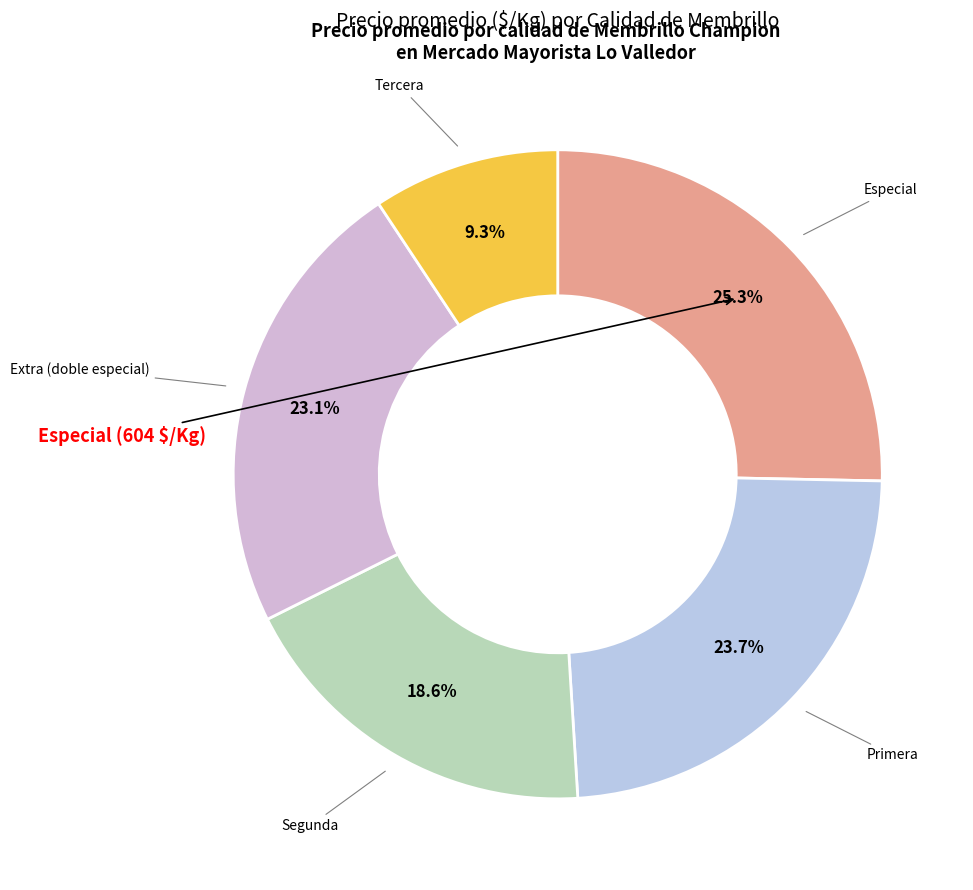

To the nearest percent, what is the average slice percentage?

20%